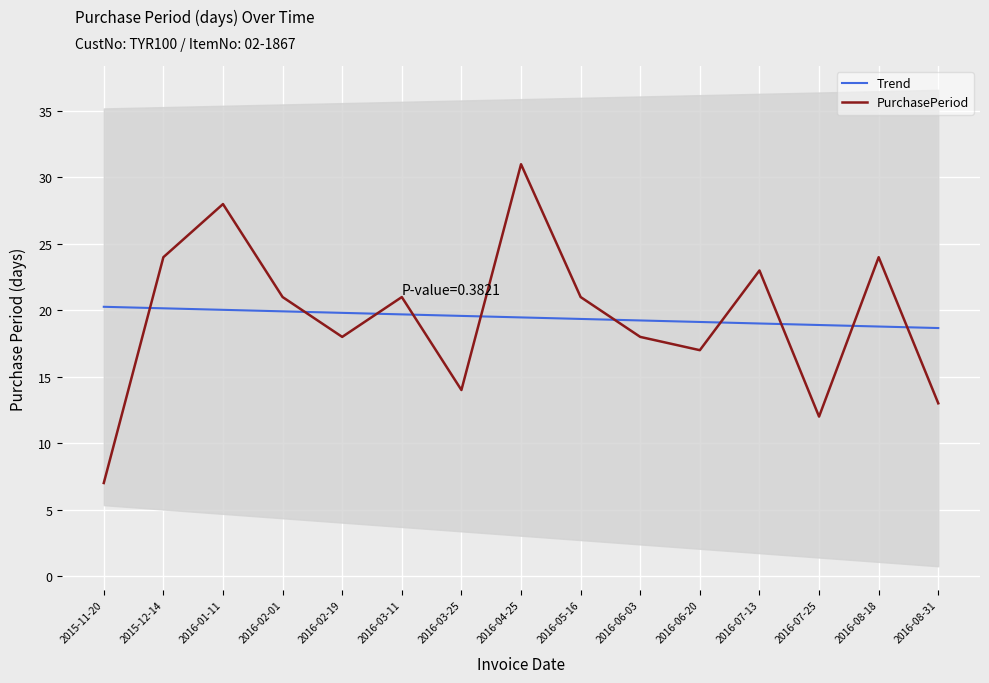

Is it true that Trend equals 20.2 at 2015-12-14?

True